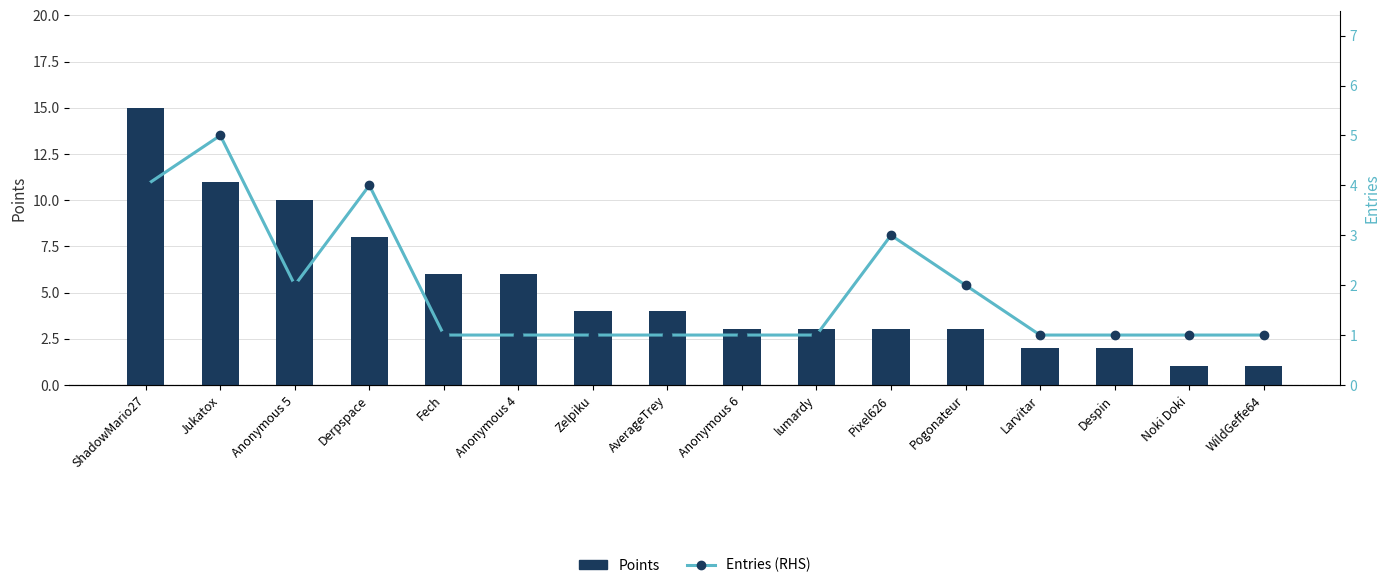

Which series has the largest total across all categories?

Points